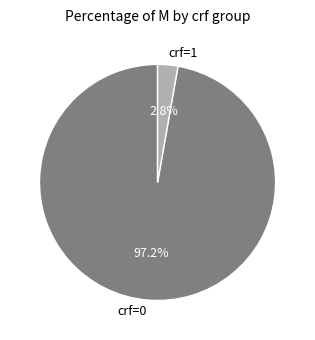

Is there any slice that represents more than half of the pie?

Yes